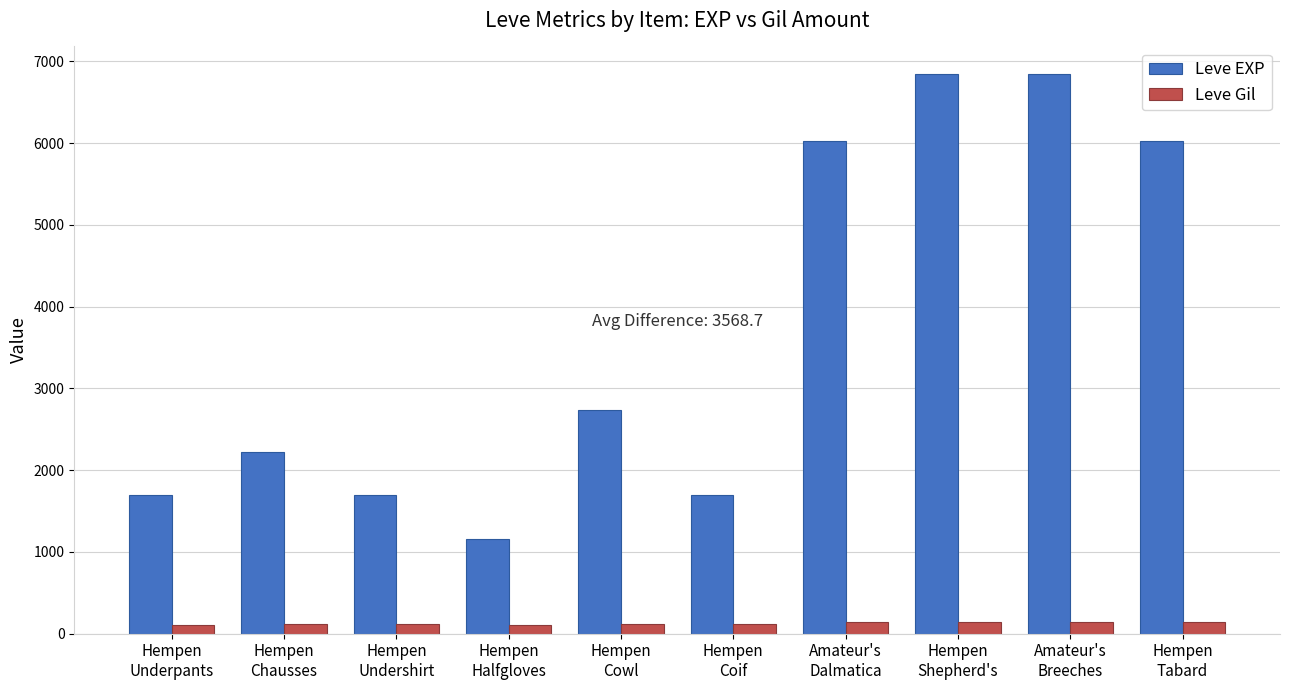

Read the Leve EXP value at Hempen
Undershirt, to the nearest 100.

1700